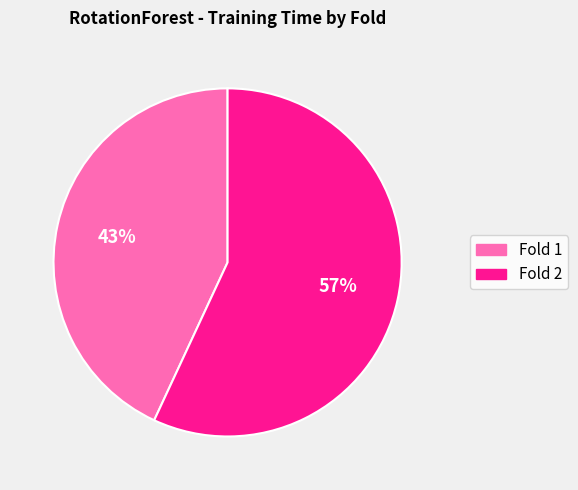

Count the number of slices in the pie.

2